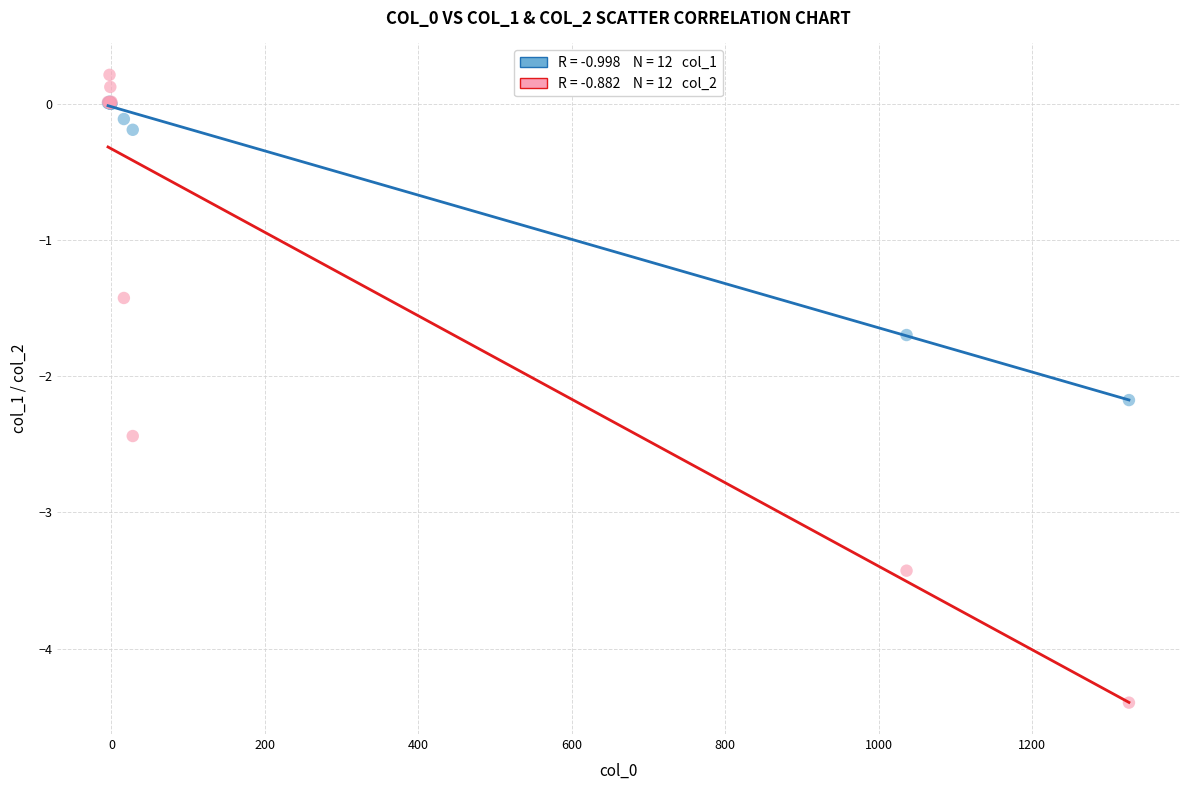

Across all series, what Y value is closest to -2?

-2.2